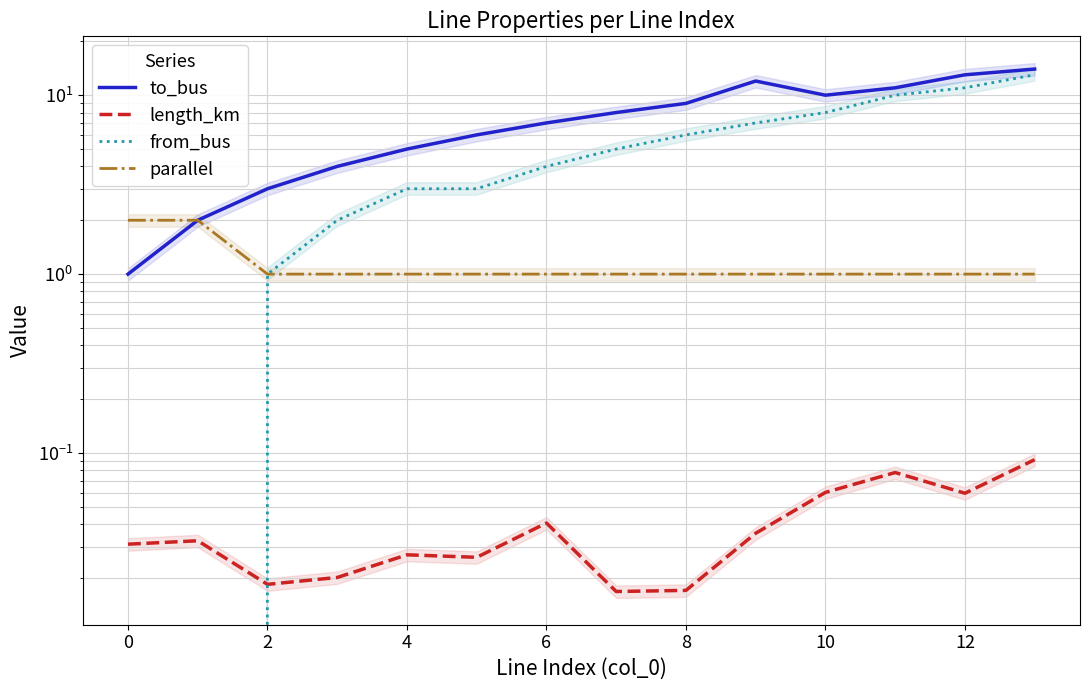

What is the difference between the second highest and minimum values in the parallel series?

1.0